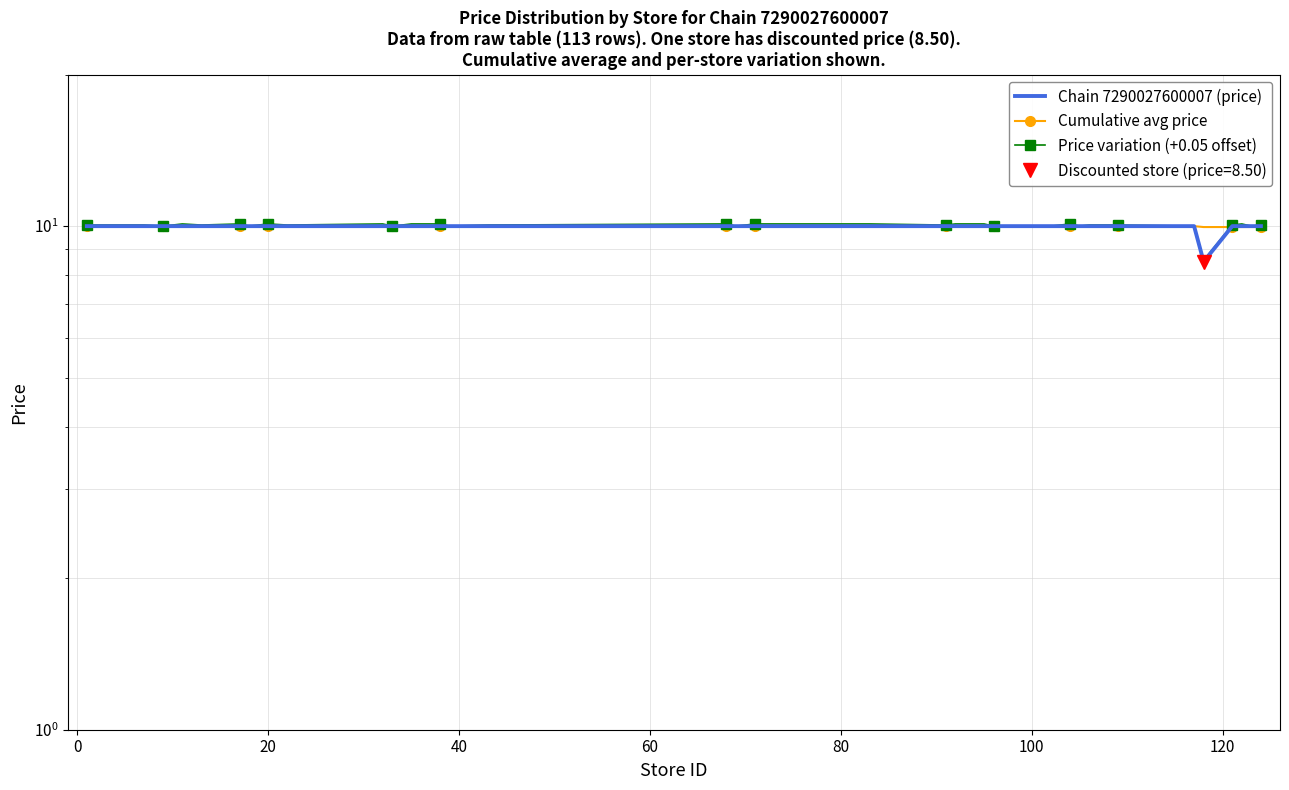

What is the average value of the Chain 7290027600007 (price) series?

10.0